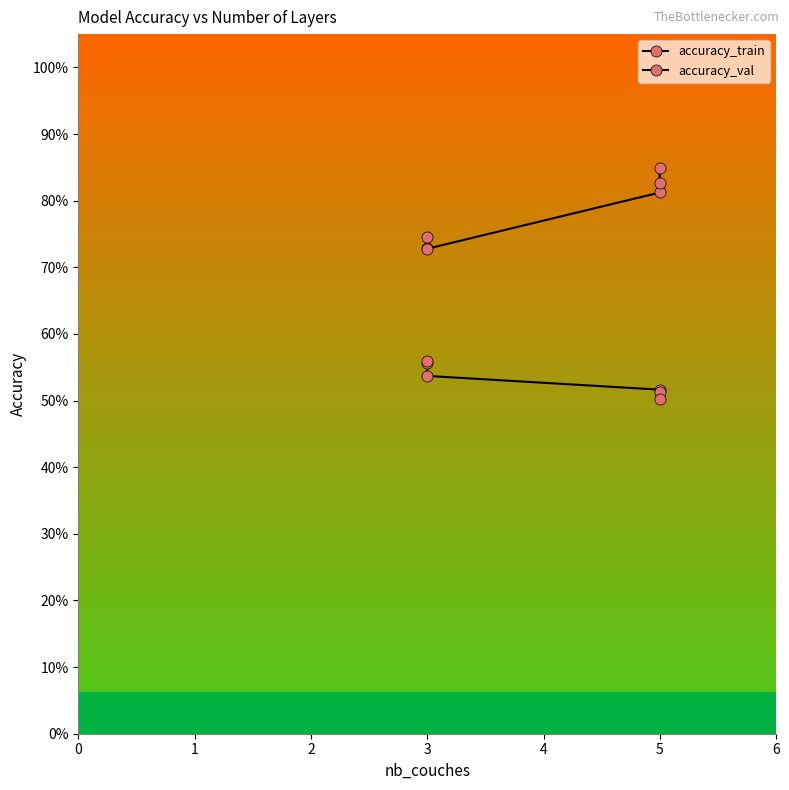

True or false: accuracy_val has a value of 0.5 at 3.

True